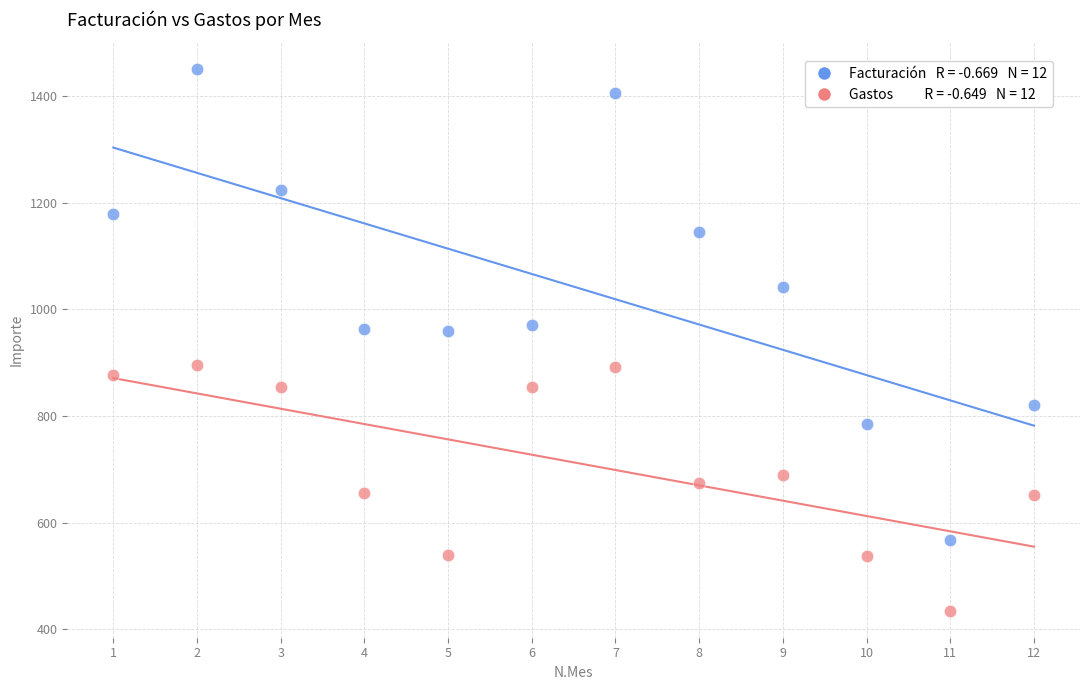

Across all data points, what is the range of X values (max minus min)?

11.0